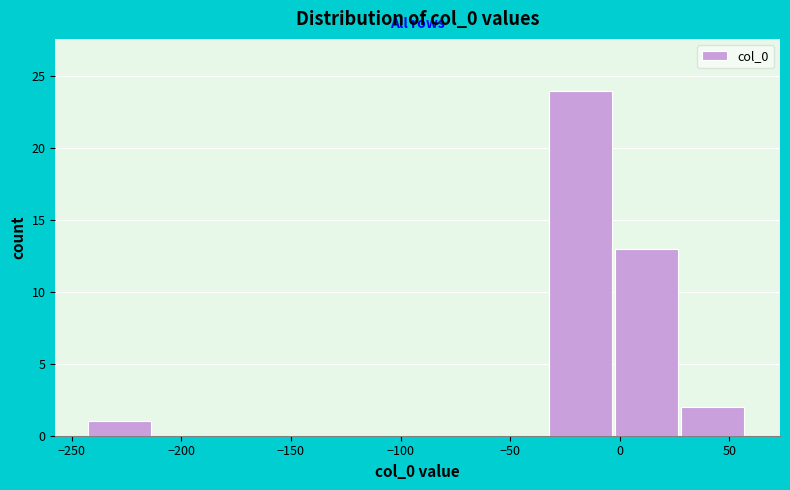

Which range on the x-axis has the tallest bar?

-30 to 0